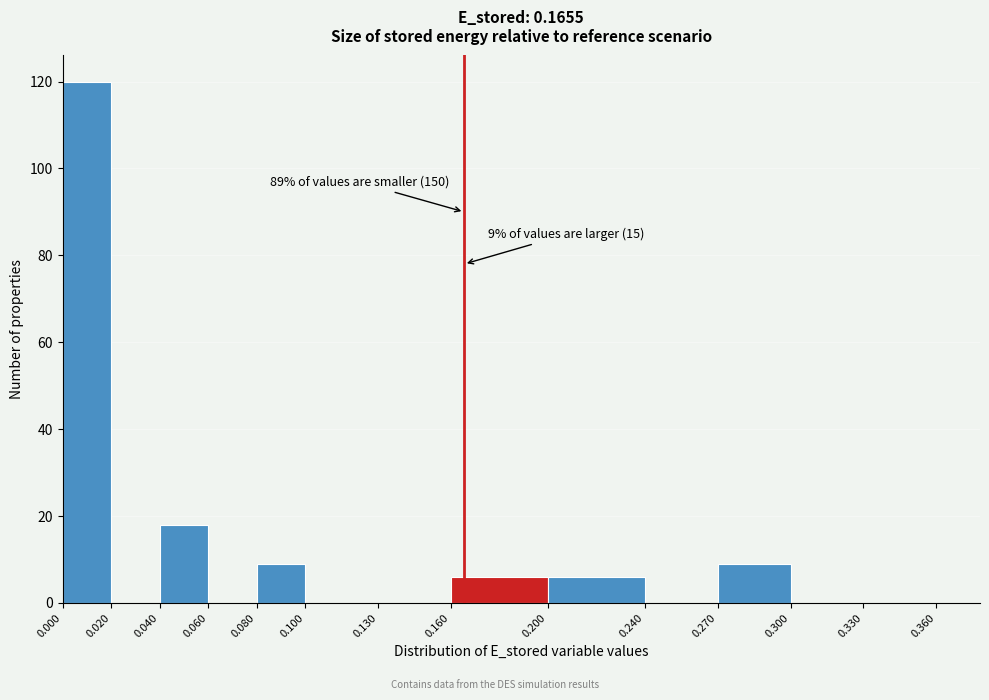

Over which range of the x-axis is the bar tallest?

0.000 to 0.020